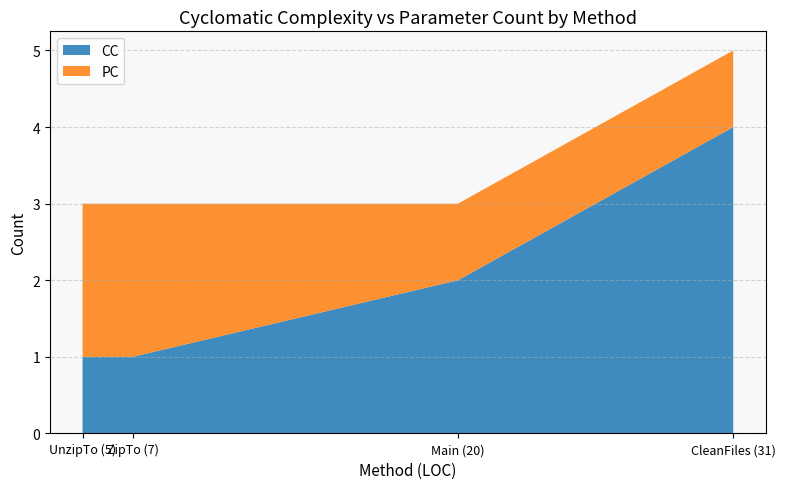

Reading left to right, list all the values displayed in this chart.

CC: Main (20)=2	UnzipTo (5)=1	CleanFiles (31)=4	ZipTo (7)=1
PC: Main (20)=1	UnzipTo (5)=2	CleanFiles (31)=1	ZipTo (7)=2